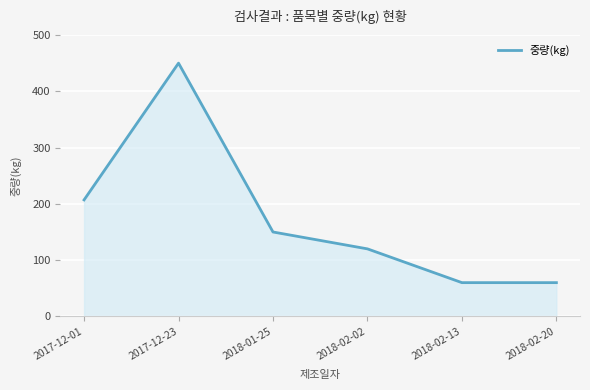

Is it true that the value at 2017-12-23 is 450?

True